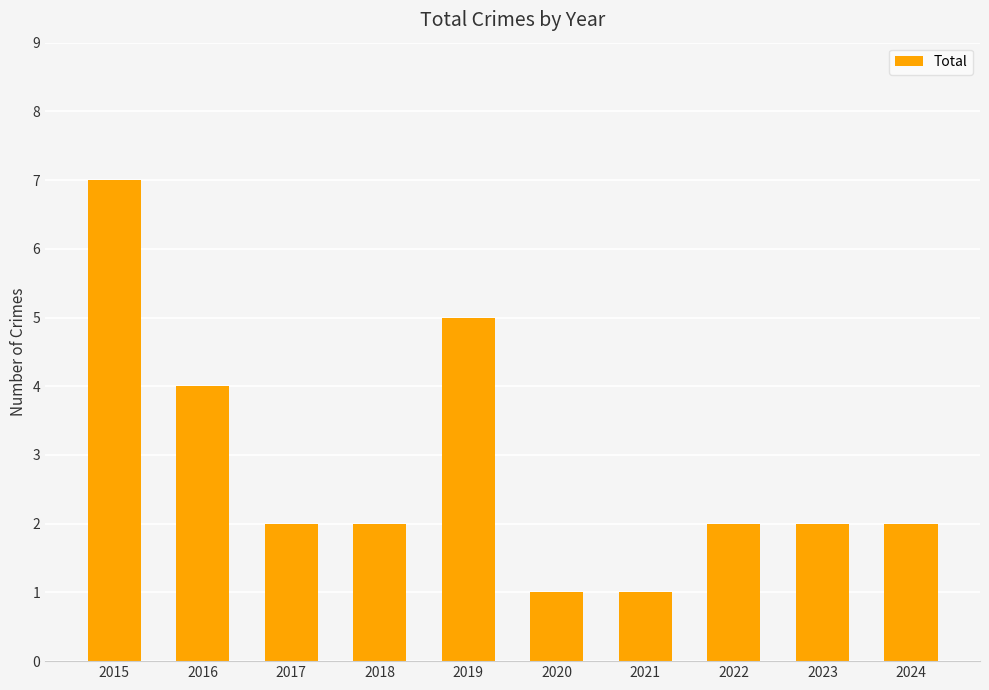

What is the change in value from 2015 to 2024?

-5